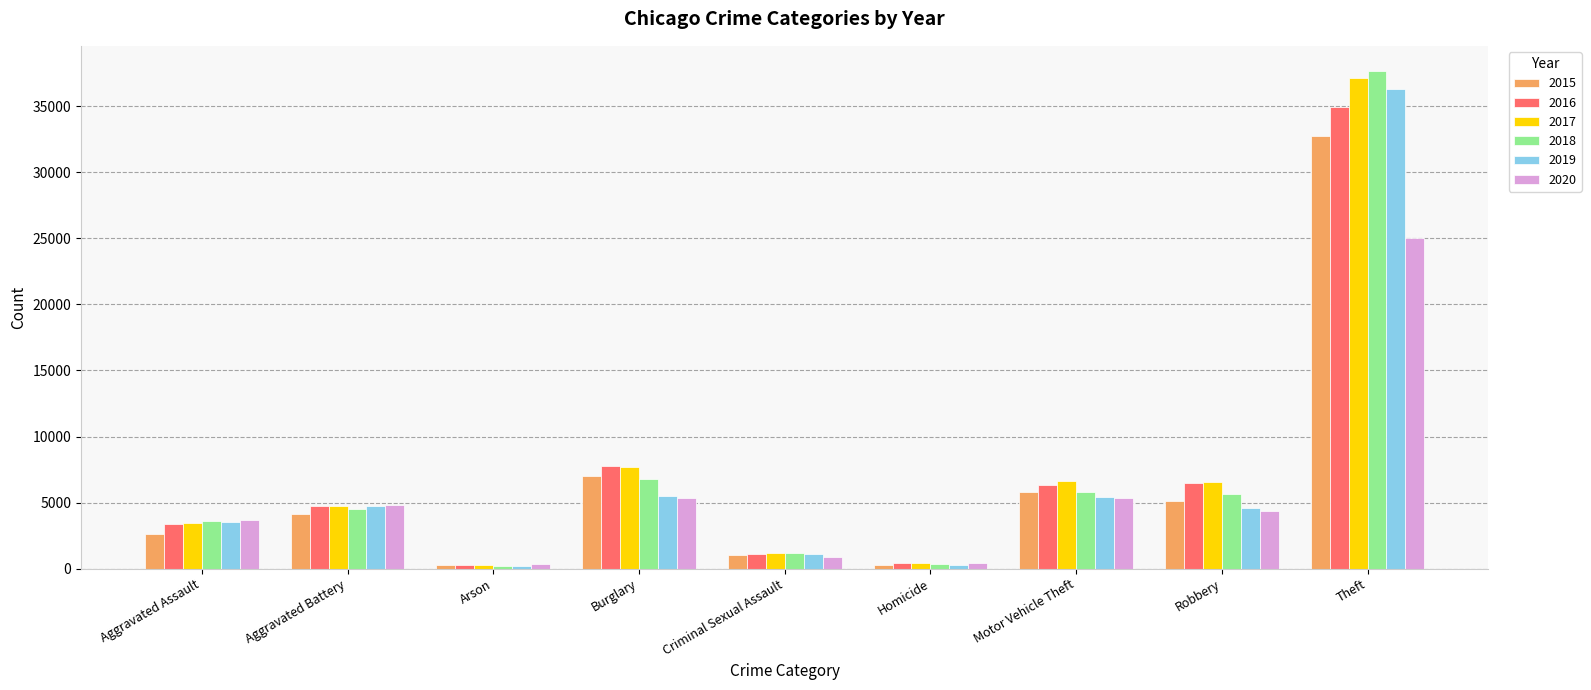

What is the label of the 6th bar from the right?

Burglary